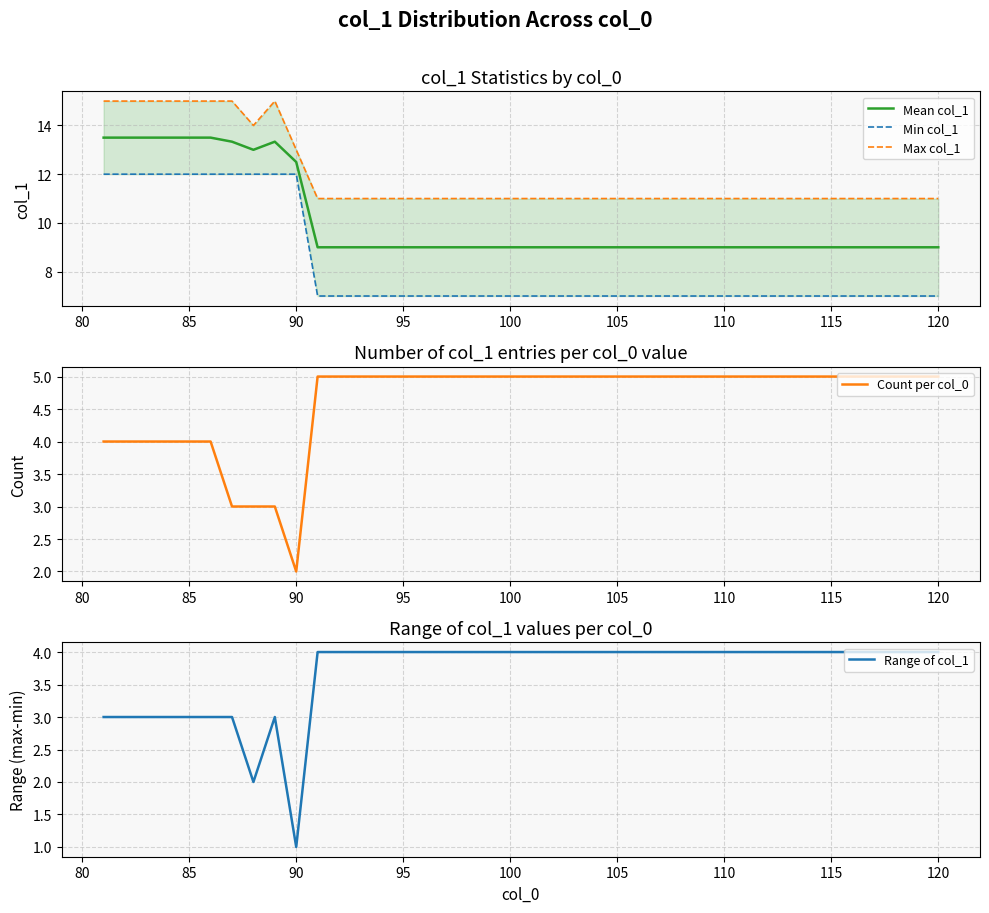

Where is Mean col_1 nearest to the value 11?

90